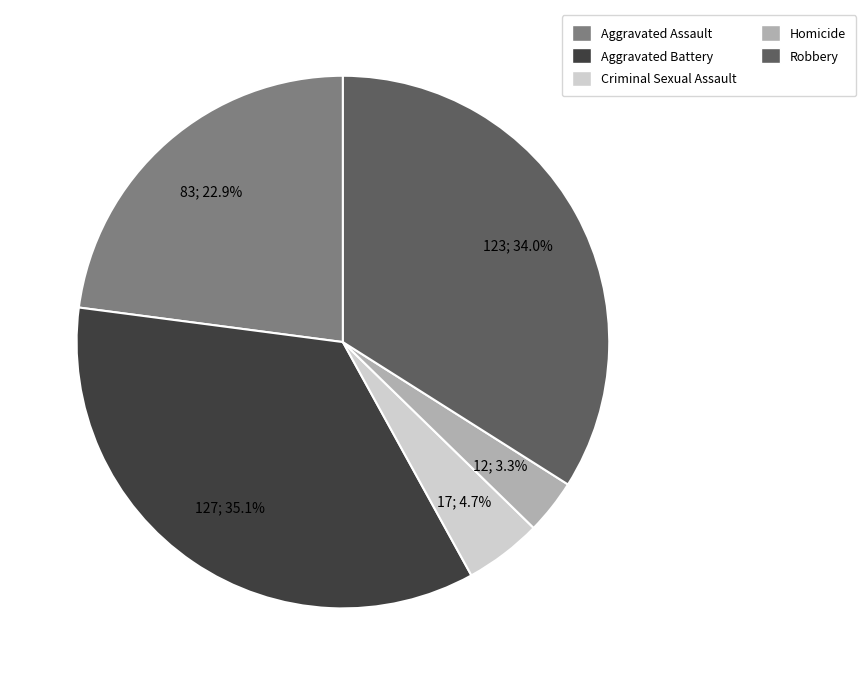

To the nearest percent, what is the difference between the Robbery and Criminal Sexual Assault slice percentages?

29%